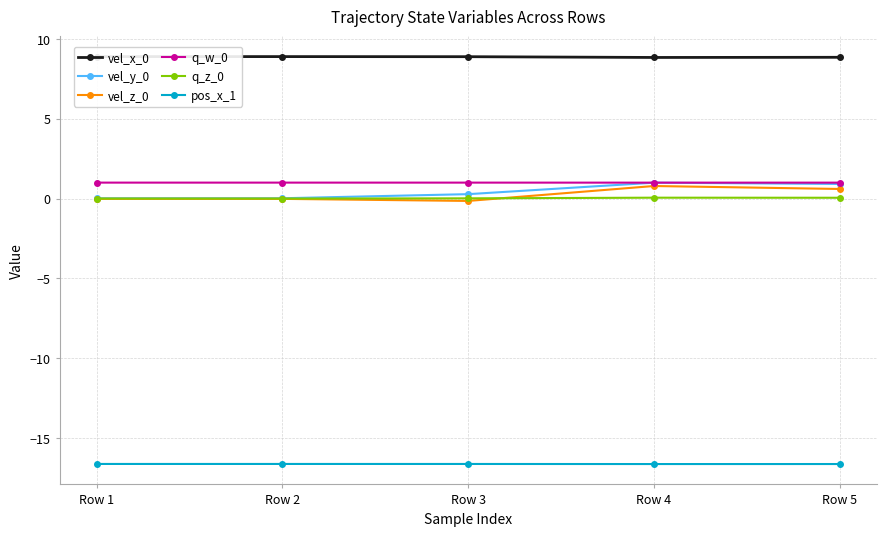

Is it true that vel_z_0 equals -0.1 at Row 3?

True